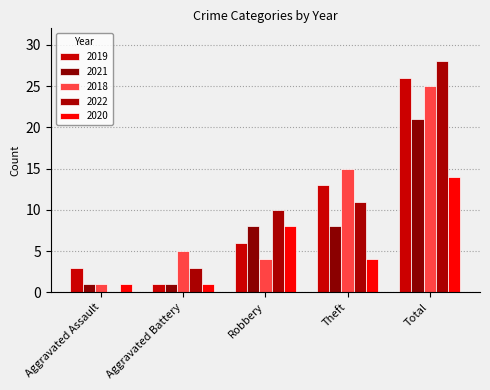

Reading left to right, transcribe all the data shown in this chart.

2019: 3	1	6	13	26
2021: 1	1	8	8	21
2018: 1	5	4	15	25
2022: 0	3	10	11	28
2020: 1	1	8	4	14